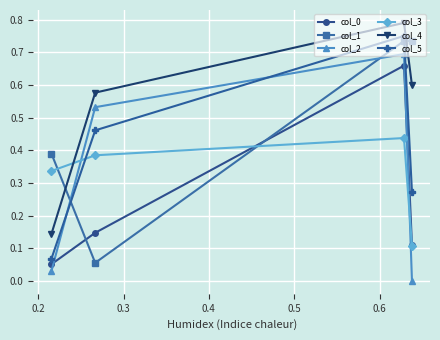

Which series has the widest spread of values?

col_2